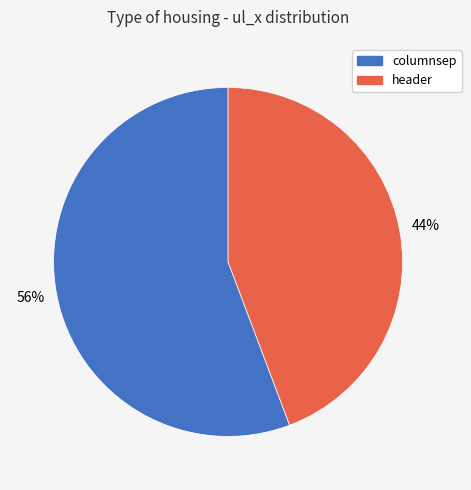

True or false: columnsep accounts for 45% of the total.

False